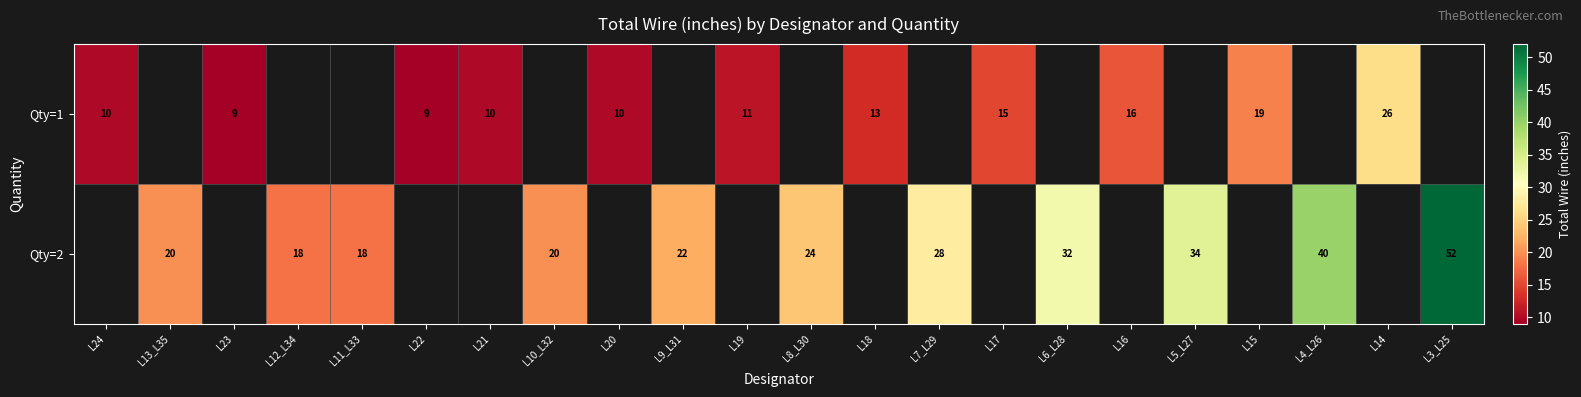

Which label corresponds to the smallest value in the chart?

L23